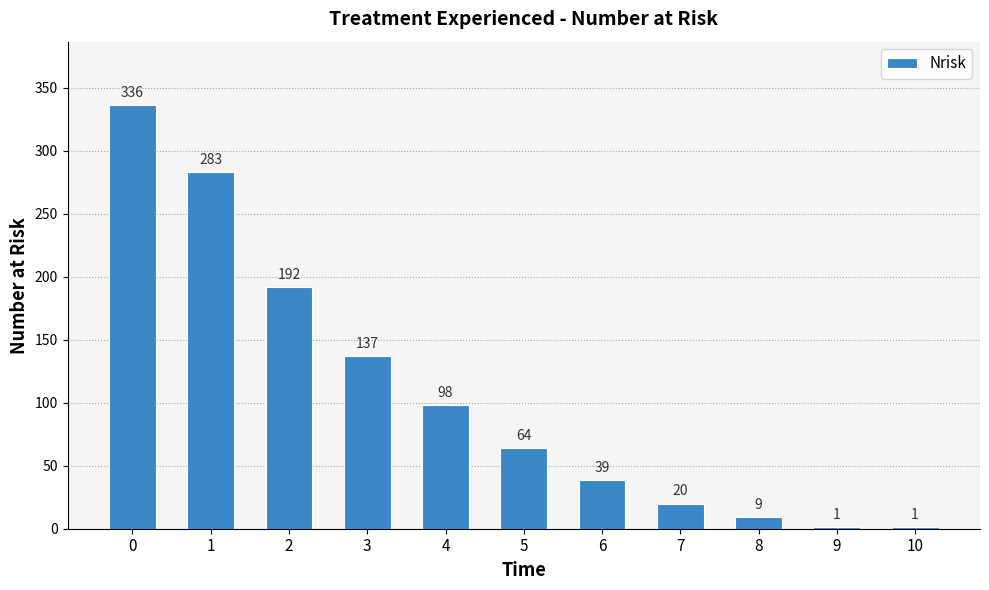

At which label is the value closest to 168?

2